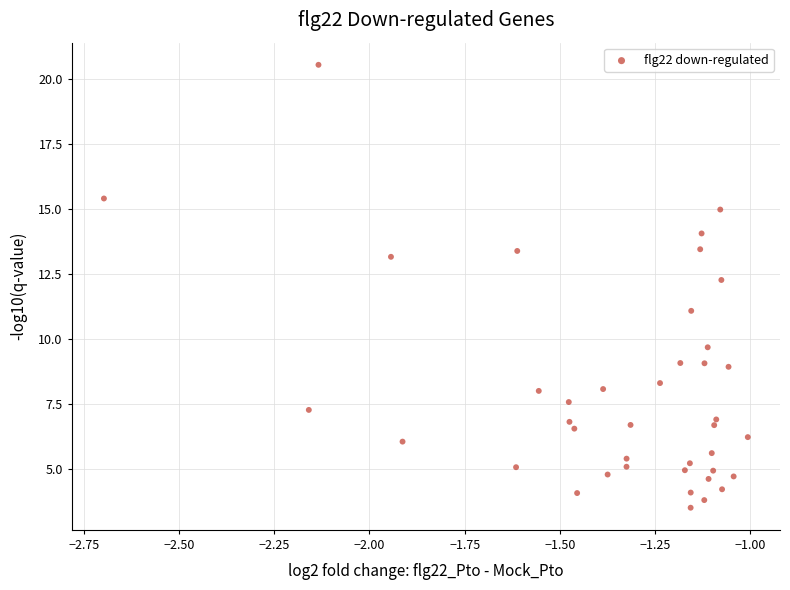

What is the range of Y values (max minus min)?

17.0